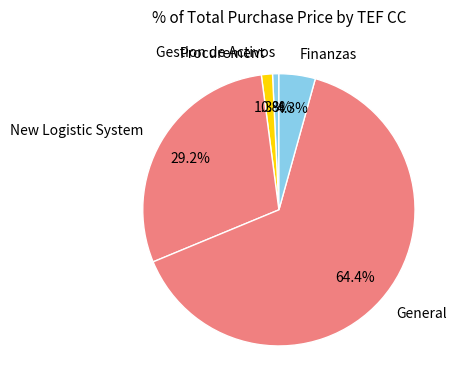

How many slices are in this pie chart?

5